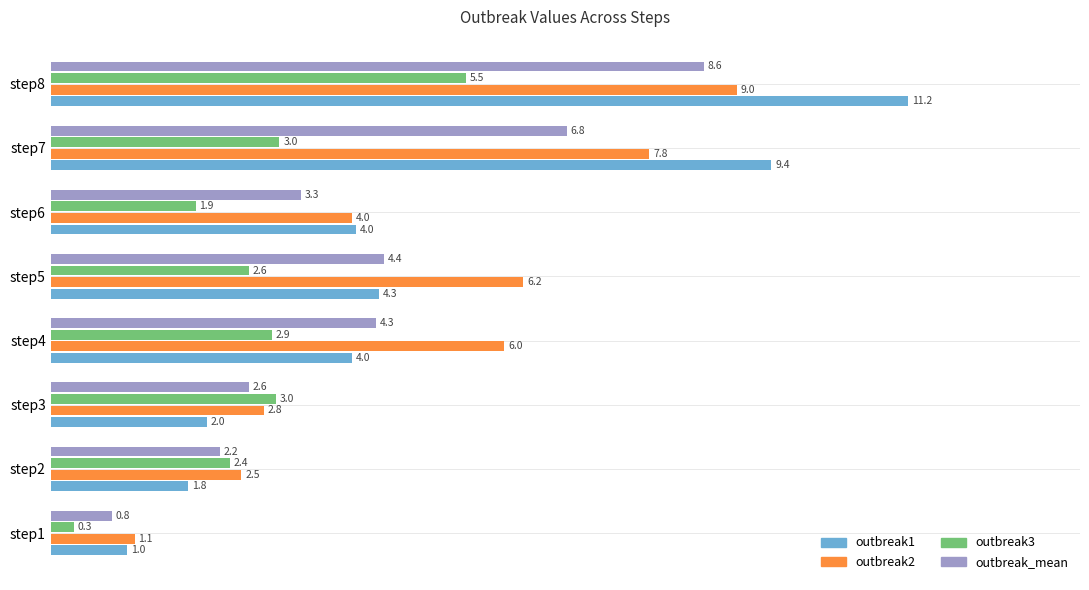

What are all the series names shown in the legend?

outbreak1, outbreak2, outbreak3, outbreak_mean